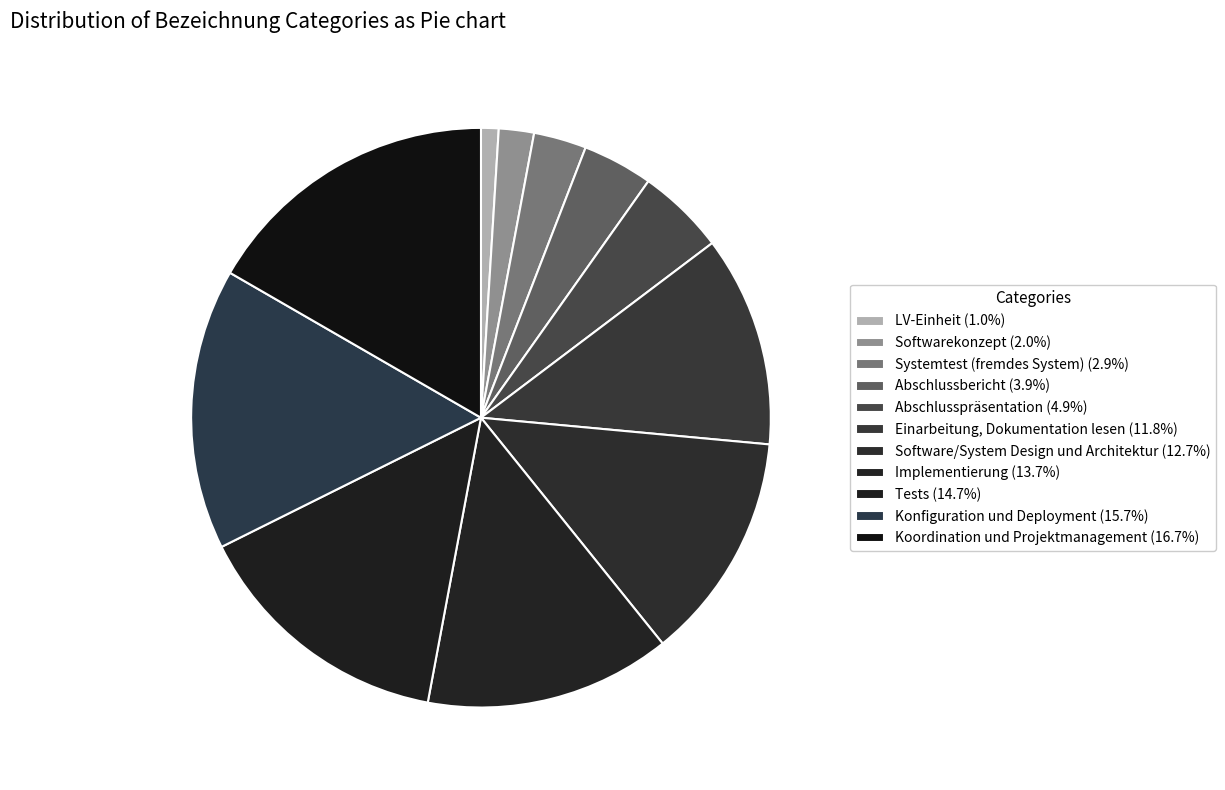

Count the number of slices in the pie.

11